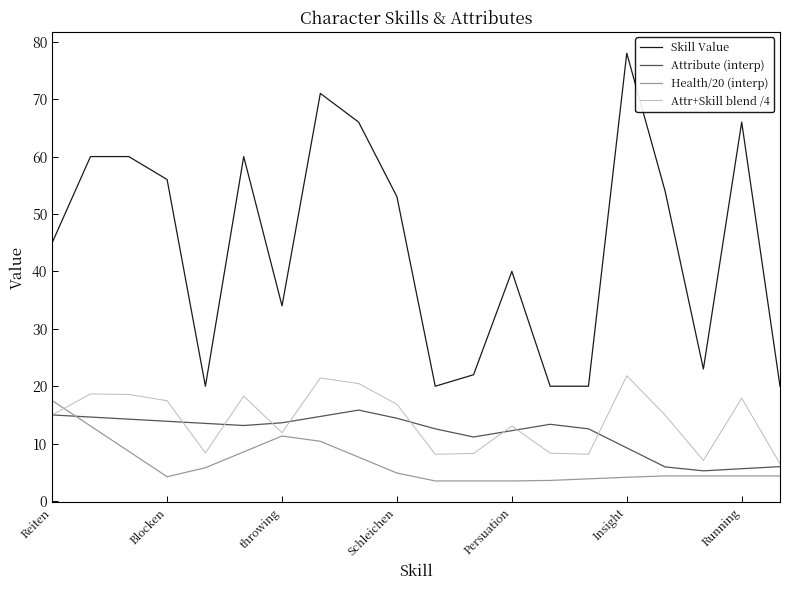

What is the highest value of the Attr+Skill blend /4 series?

21.8